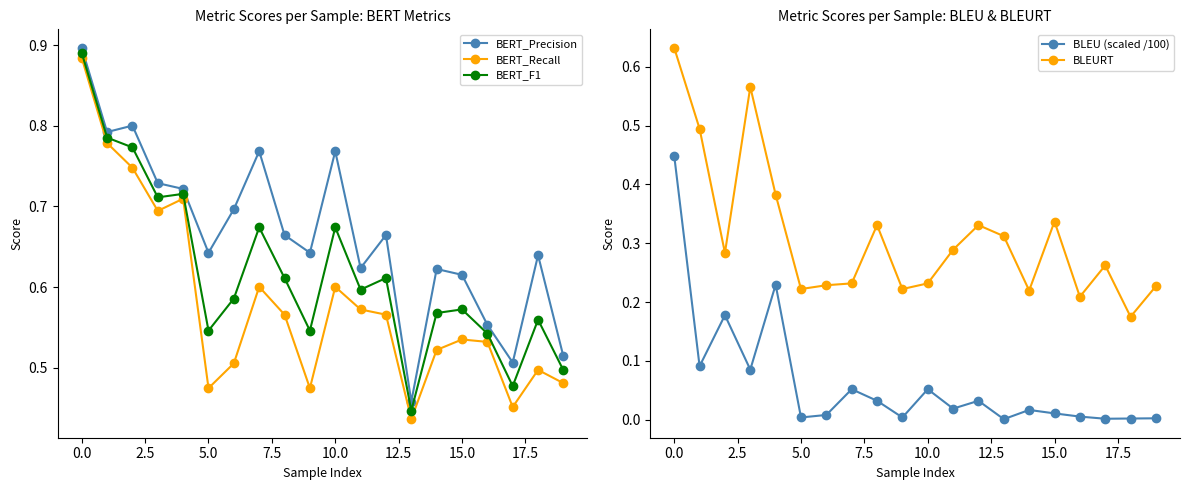

At how many categories does at least one series exceed 0?

20